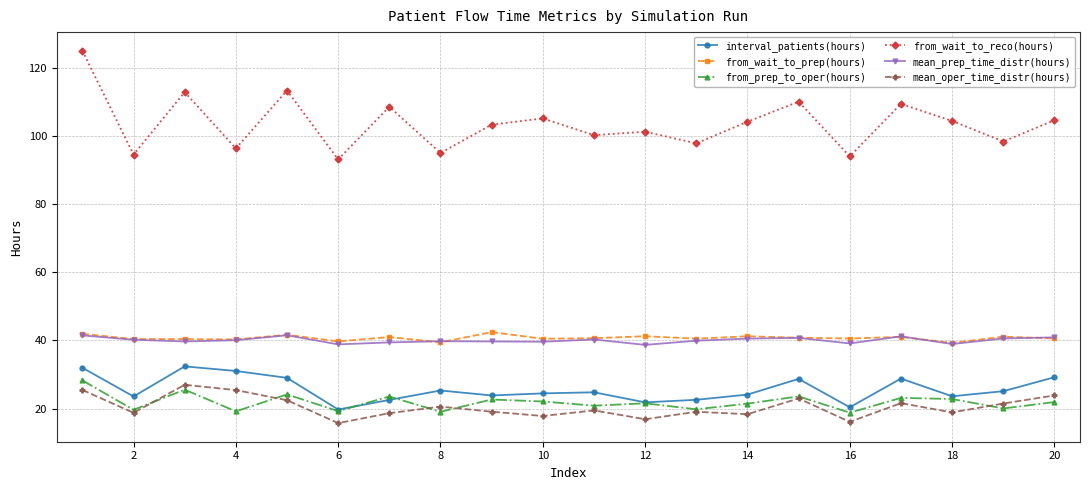

What is the maximum value for from_wait_to_prep(hours)?

42.4